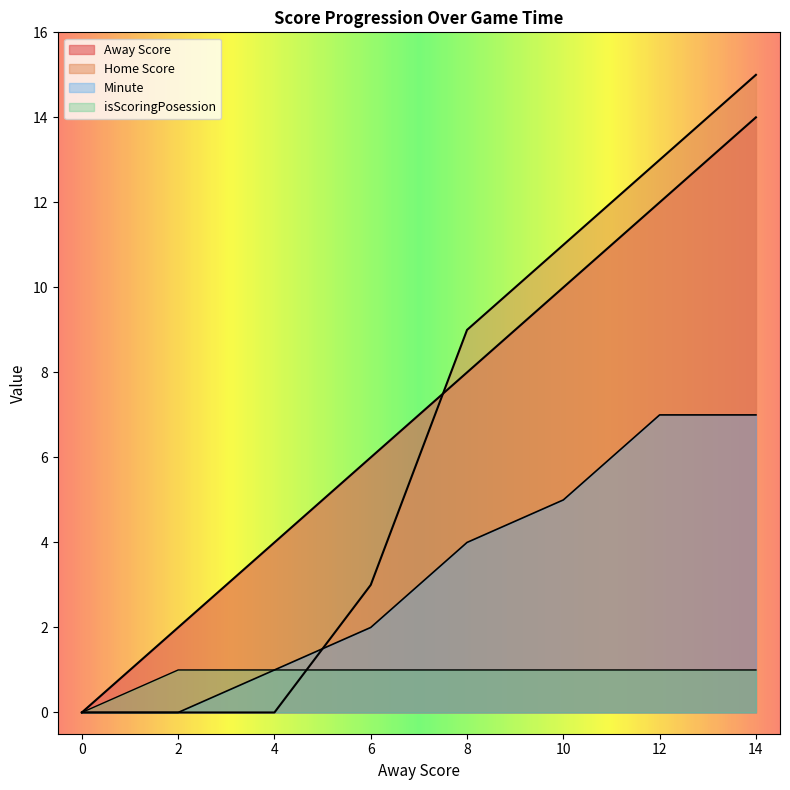

Which series has the largest range (max minus min)?

Home Score